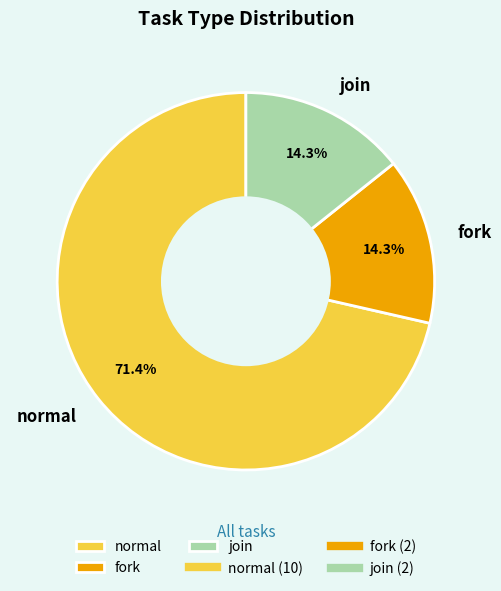

How many segments does this pie chart have?

3